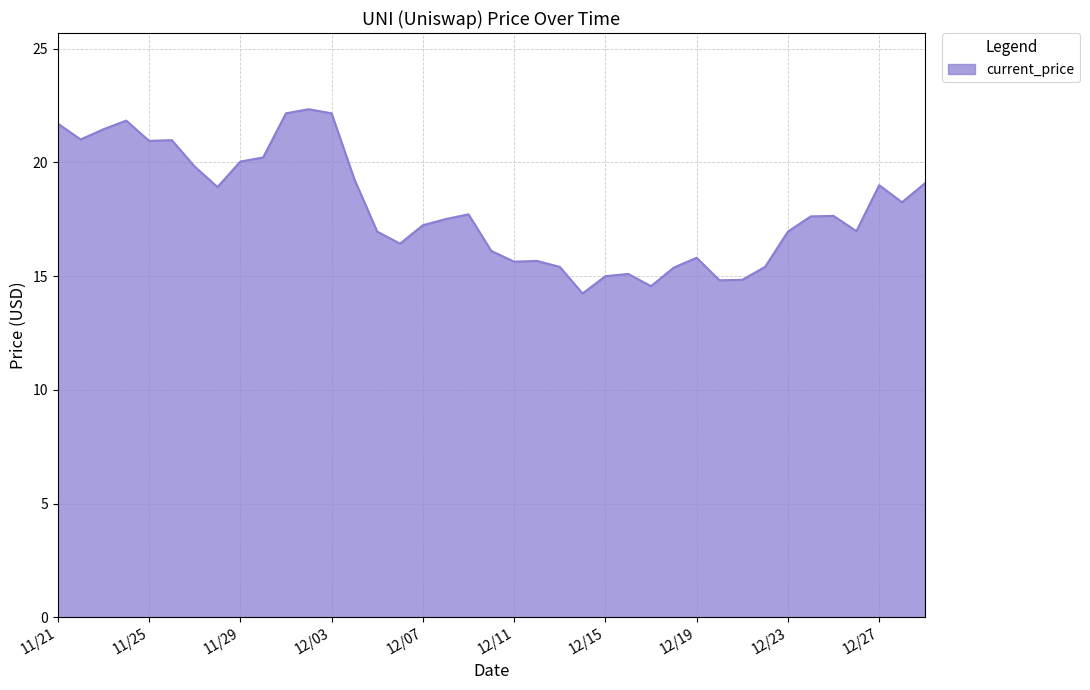

What is the greatest value displayed?

22.3